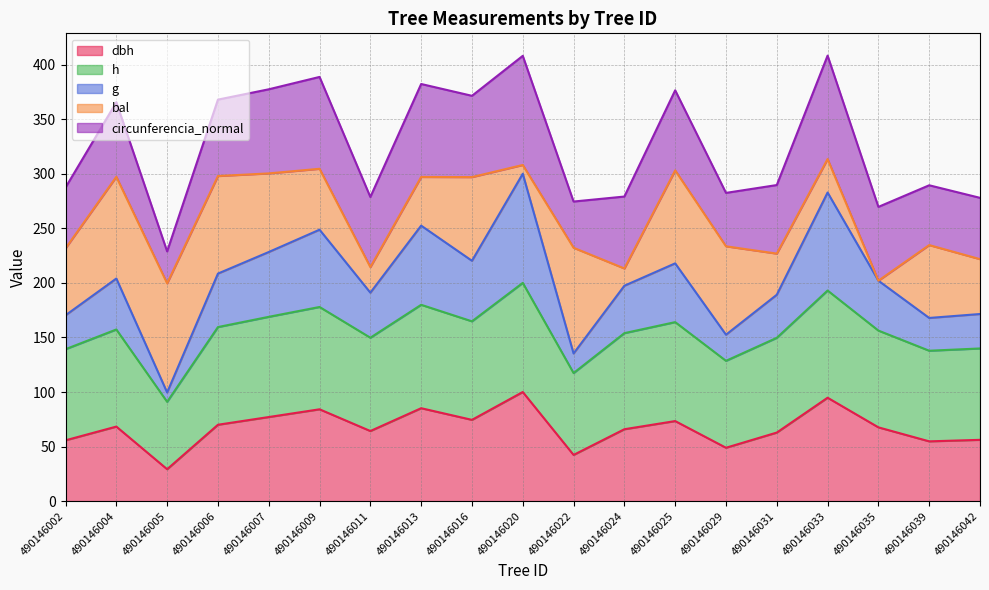

At which category does h reach its first local valley?

490146005